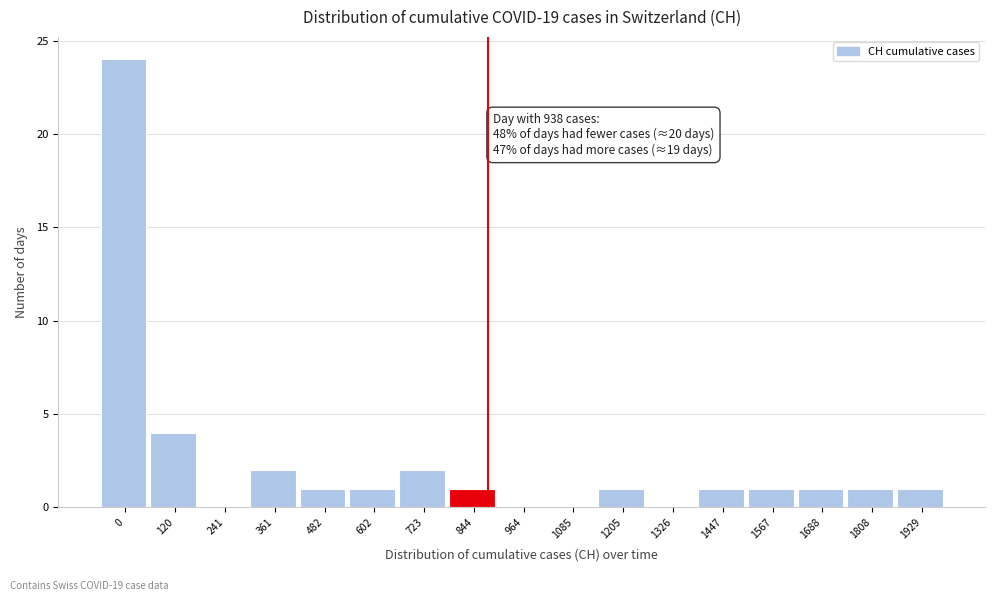

Reading right to left, list all the values displayed in this chart.

1929=1	1808=1	1688=1	1567=1	1447=1	1326=0	1205=1	1085=0	964=0	844=1	723=2	602=1	482=1	361=2	241=0	120=4	0=24